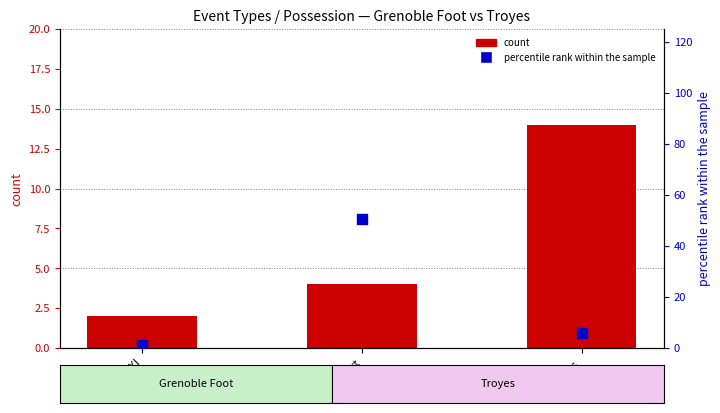

Which series reaches the maximum Y coordinate?

percentile rank within the sample